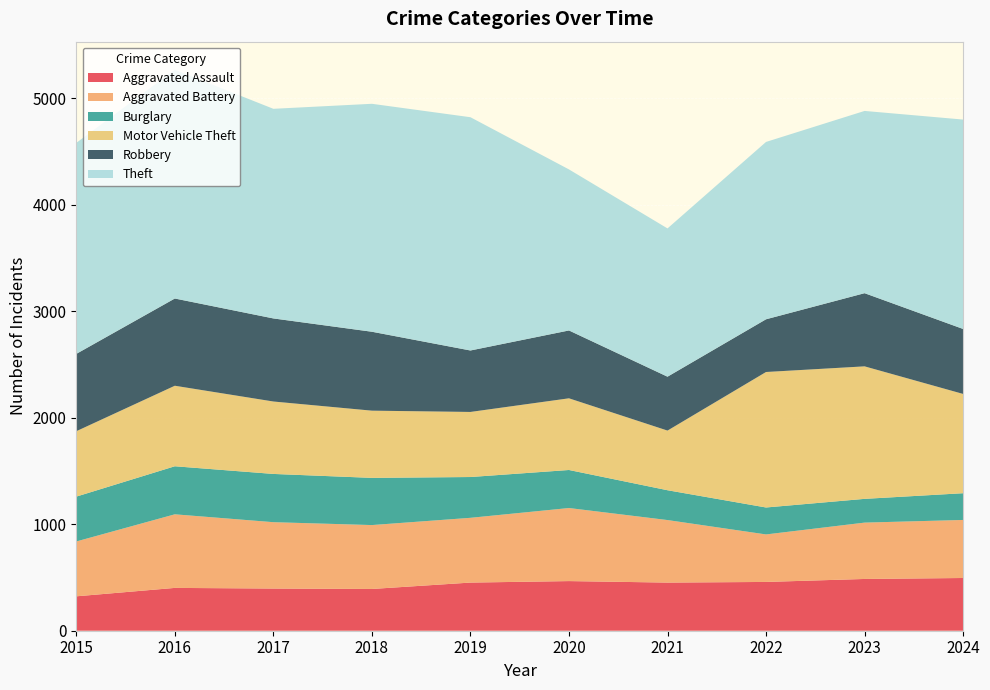

Reading right to left, list all the values displayed in this chart.

Aggravated Assault: 495	486	458	452	466	452	392	396	402	323
Aggravated Battery: 545	529	446	587	686	608	600	623	691	515
Burglary: 251	223	253	280	357	383	443	453	451	421
Motor Vehicle Theft: 932	1244	1272	560	673	611	631	680	756	614
Robbery: 610	687	495	506	637	577	741	780	819	726
Theft: 1966	1711	1665	1392	1512	2190	2140	1968	2148	1981